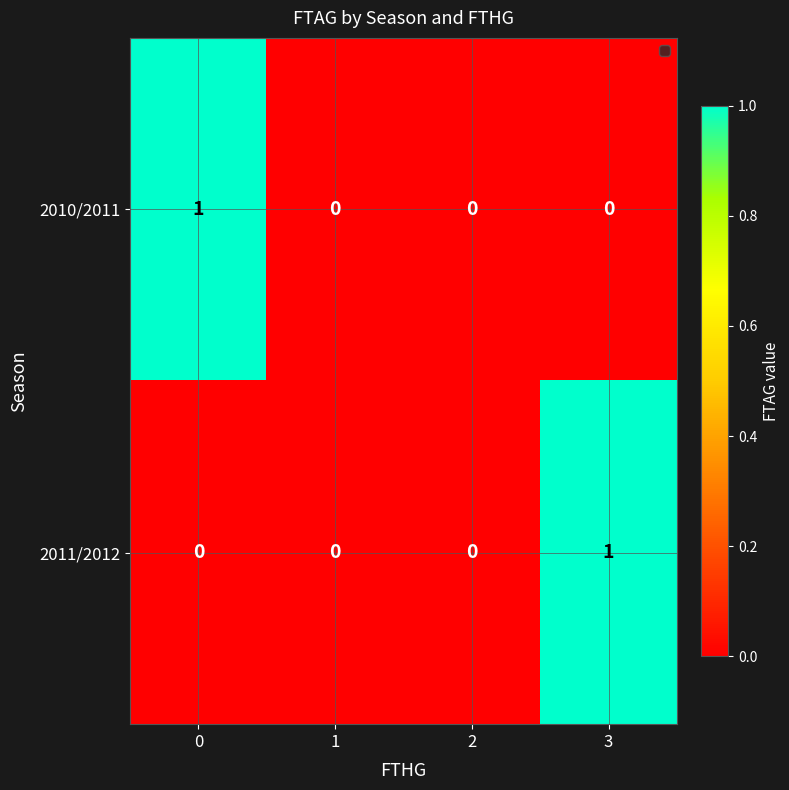

The value of 2010/2011 at 2 is 1. True or false?

False